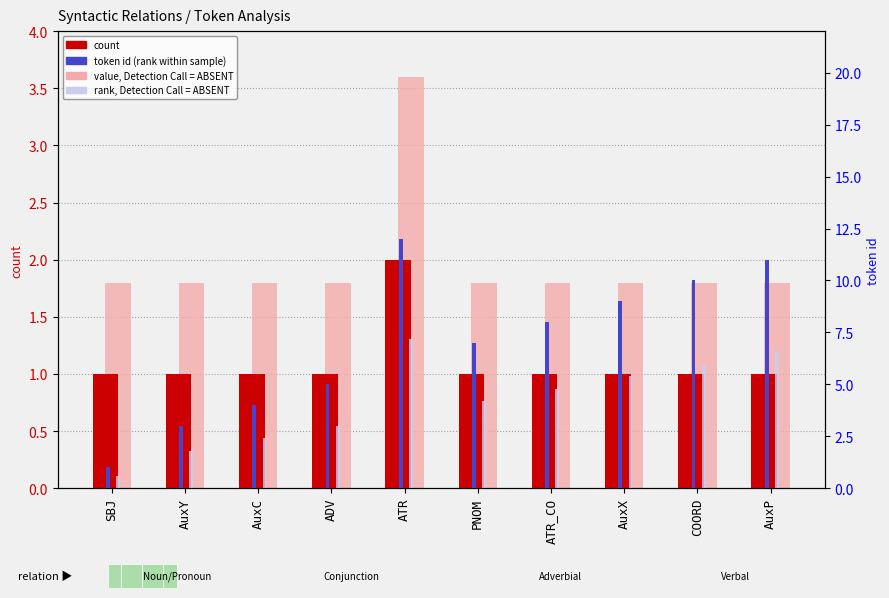

What is the label of the 6th bar from the right?

ATR